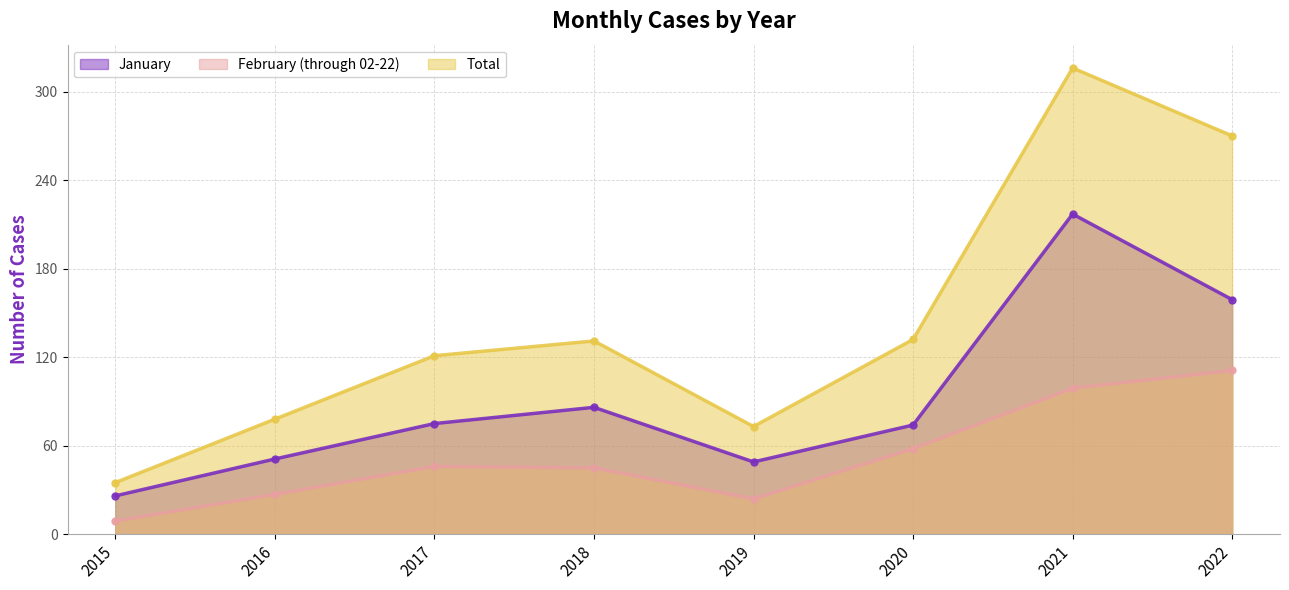

What is the highest value of the January series?

217